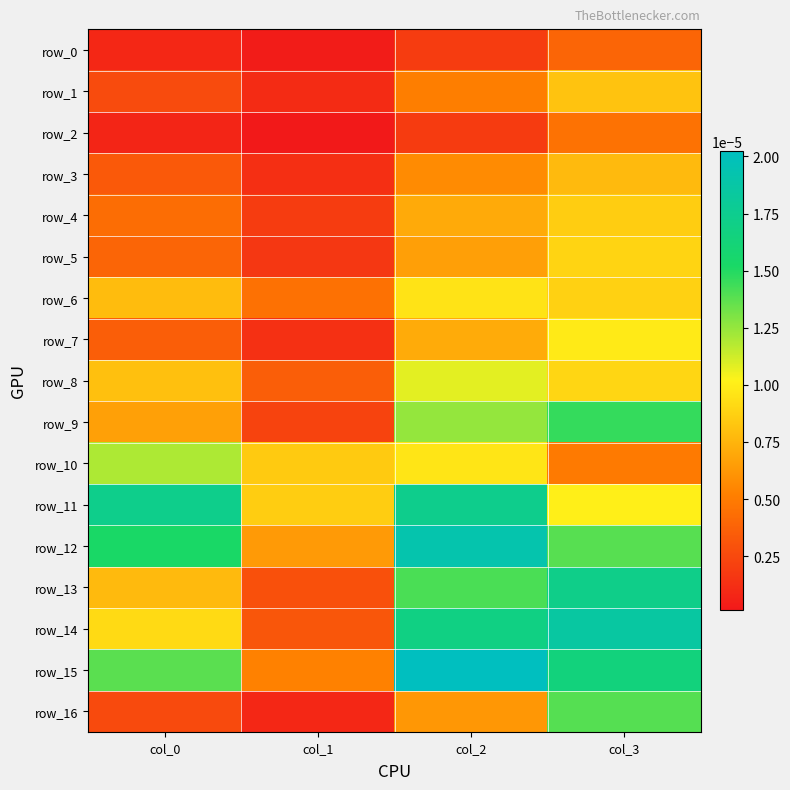

The row_11 series shows 0.0 at col_0. True or false?

False